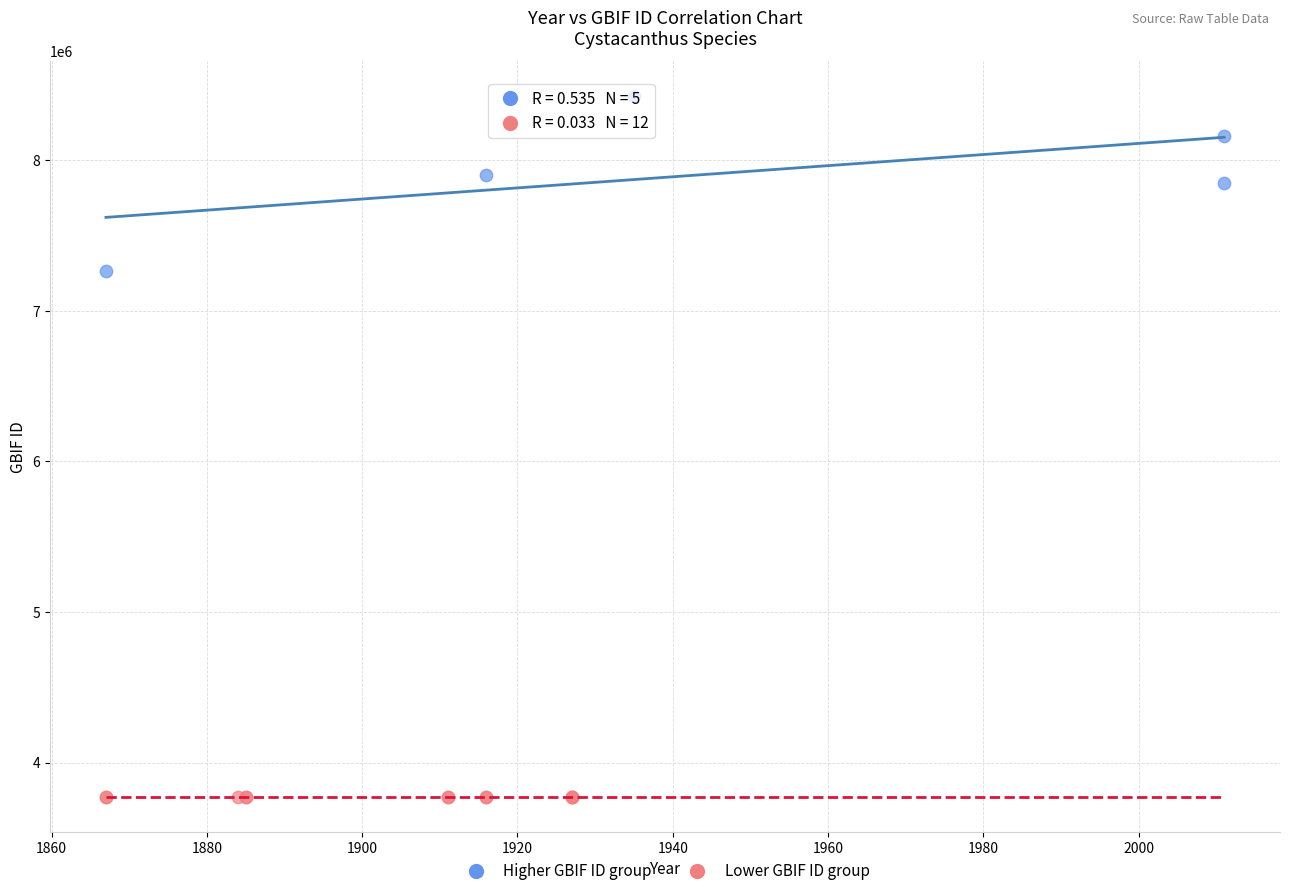

Which series reaches the minimum Y coordinate?

Lower GBIF ID group